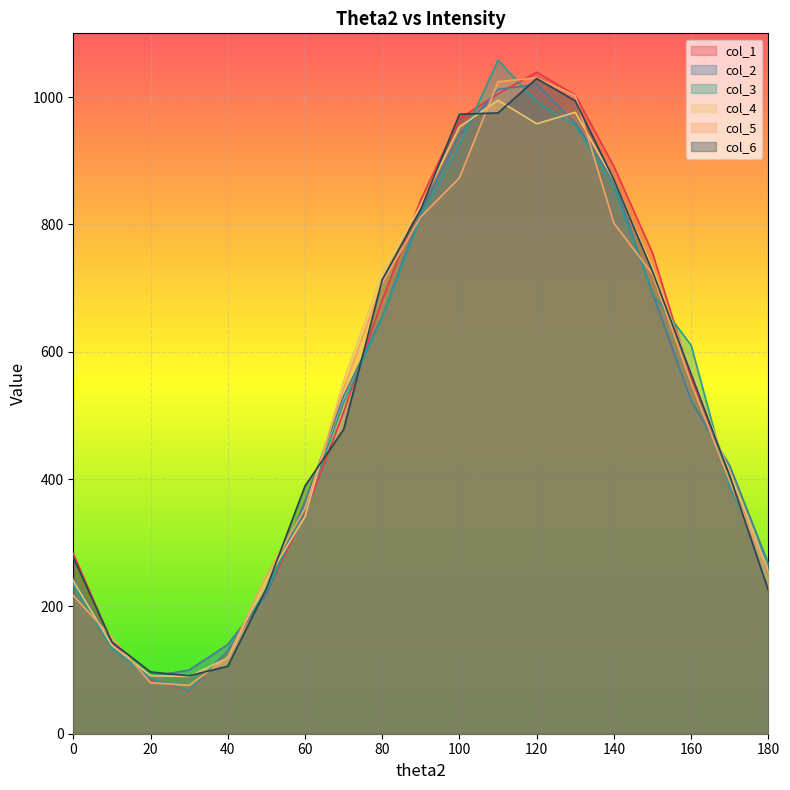

True or false: col_4 and col_3 cross at least once.

True